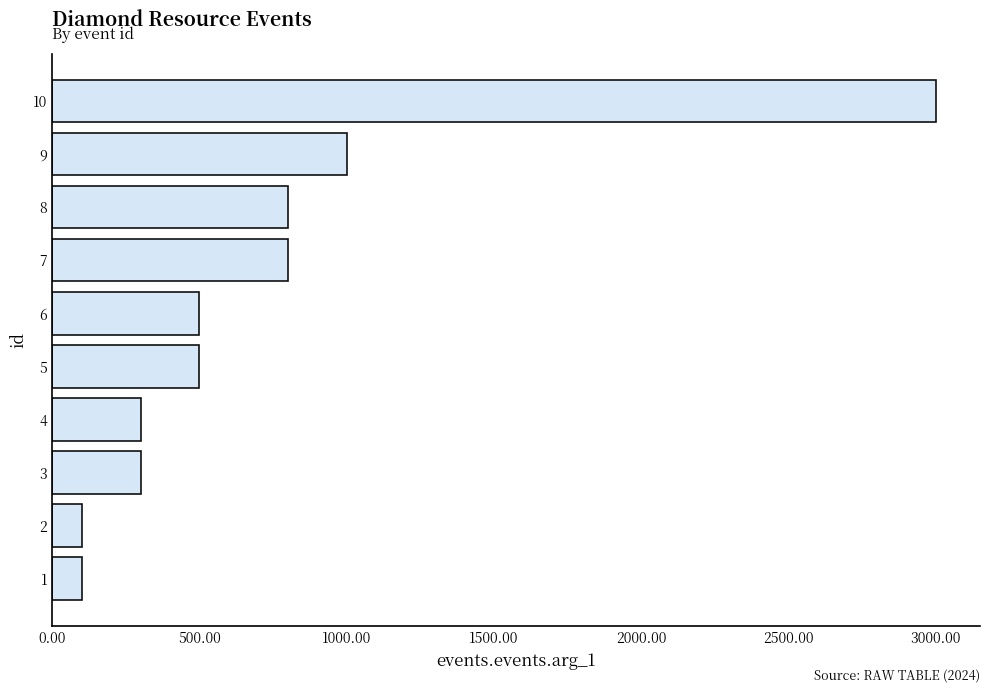

What is the maximum value shown in the chart?

3000